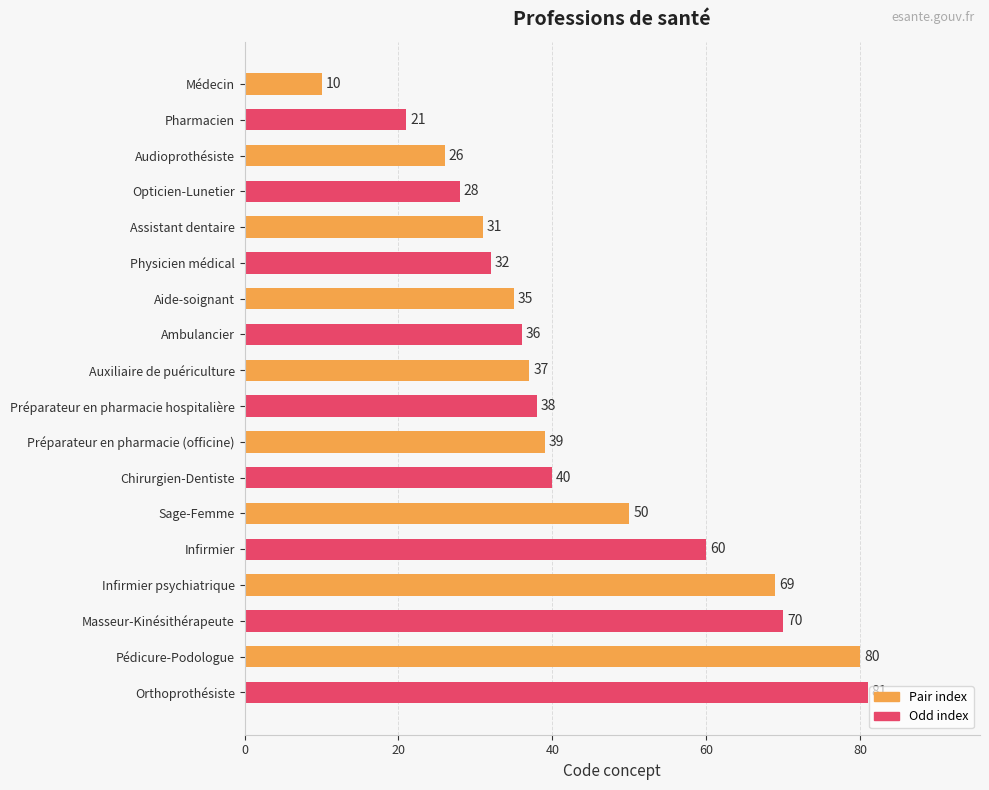

What is the average value?

44